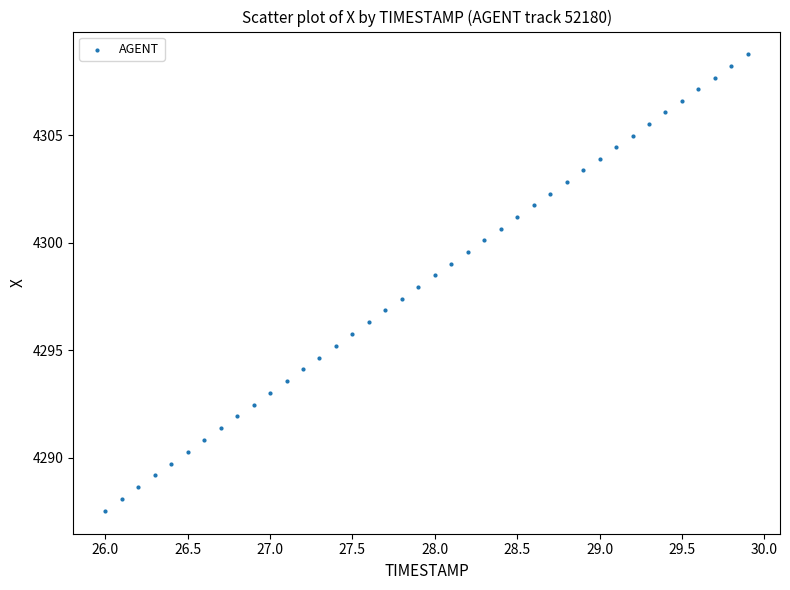

What is the range of X values (max minus min)?

3.9